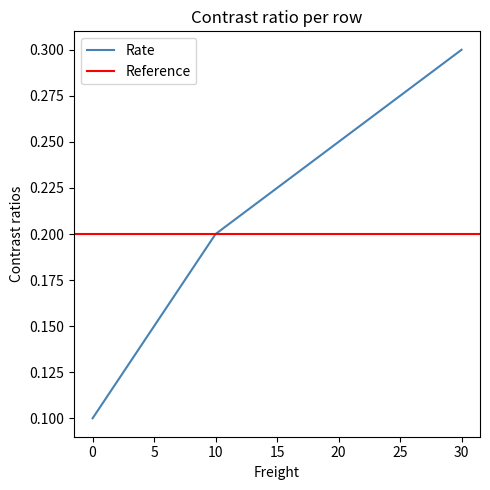

Count the values in the range 0 to 1.

3